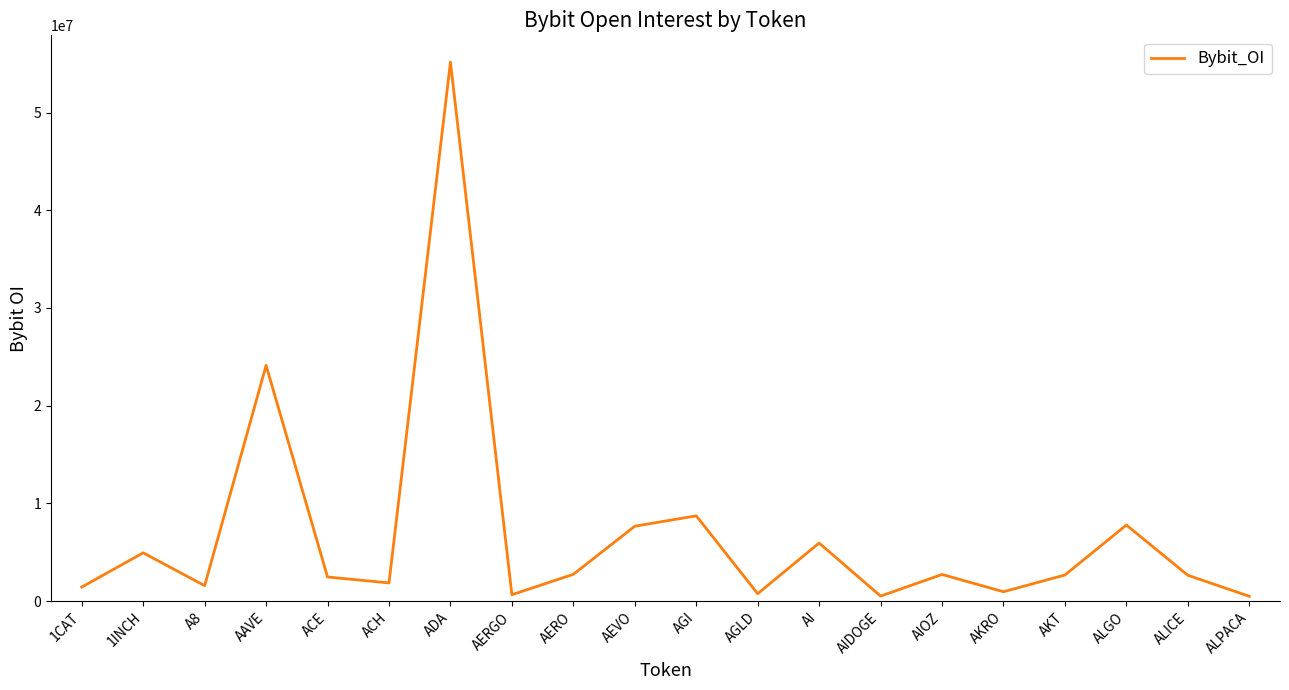

What is the maximum value shown in the chart?

55167268